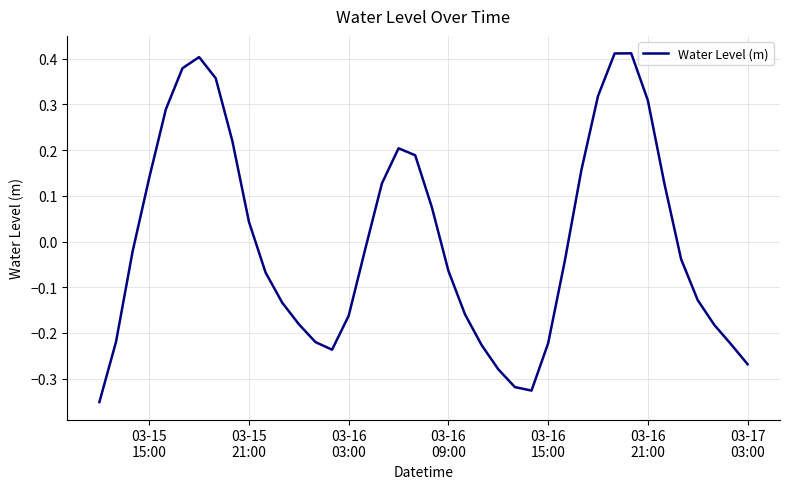

What is the difference between the maximum and minimum values?

0.8